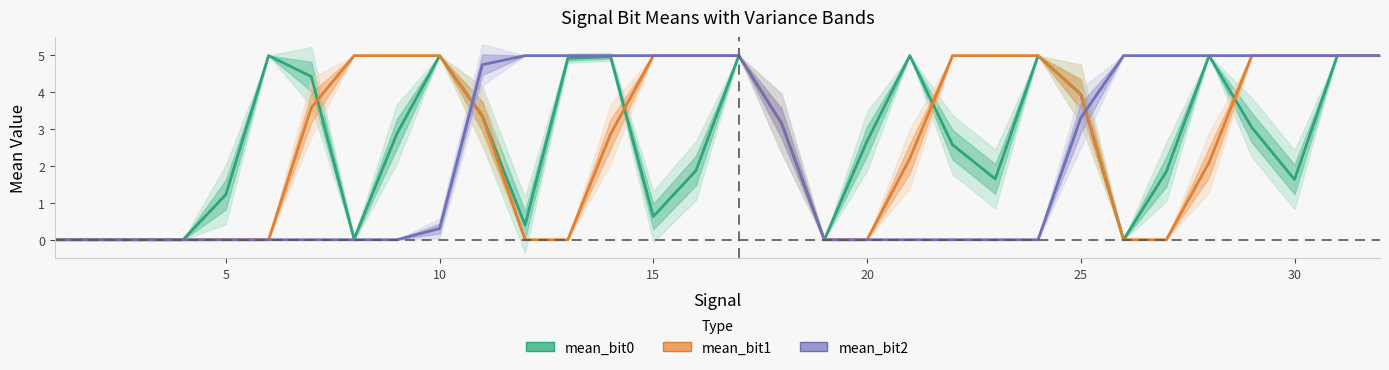

At how many categories does at least one series exceed 2?

26